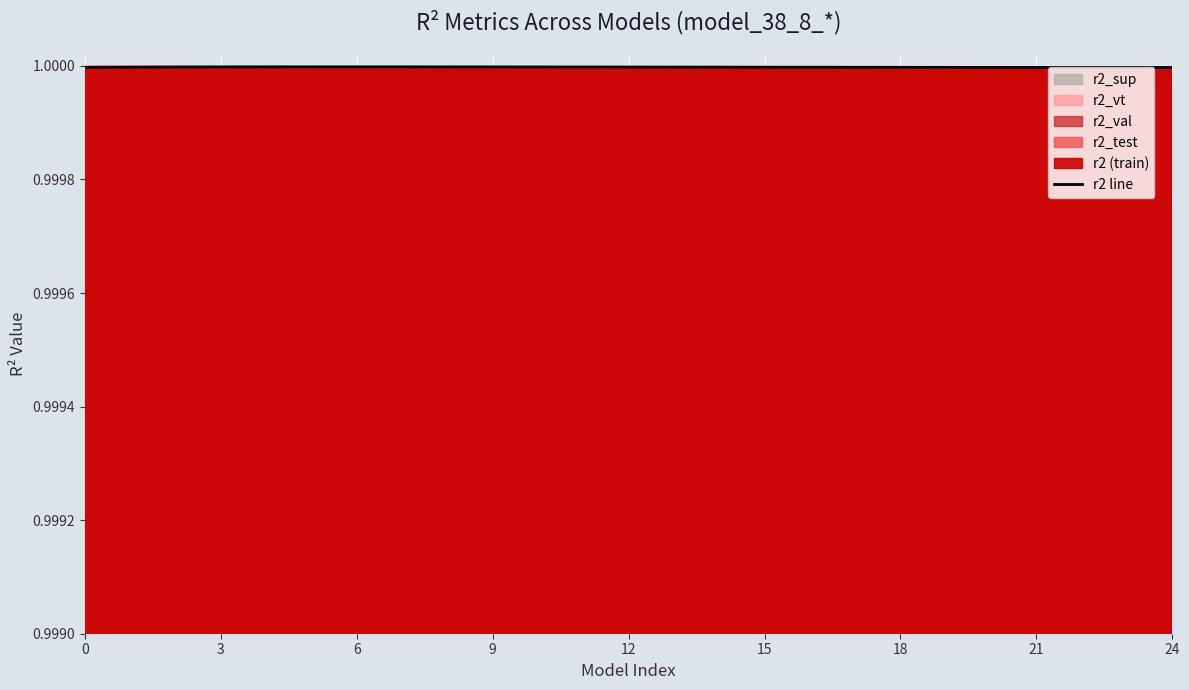

Read the value at 3.

1.0